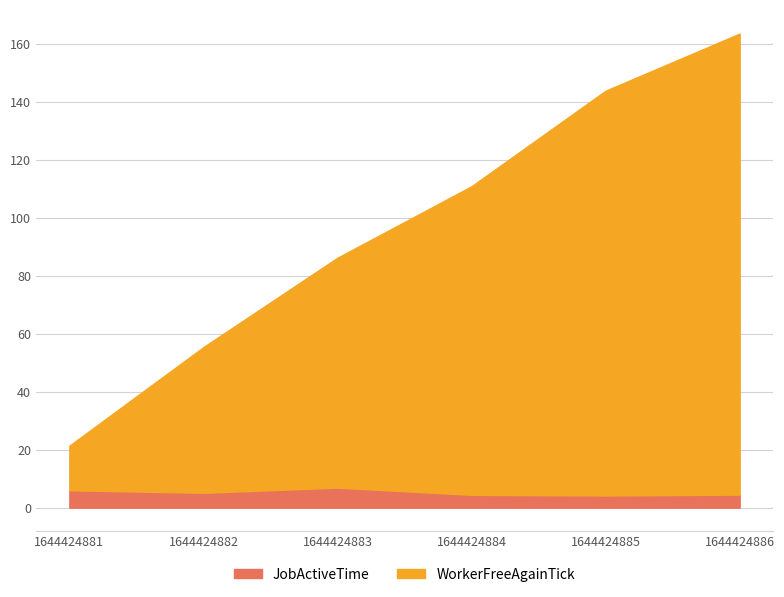

What is the sum of all JobActiveTime values?

31.2